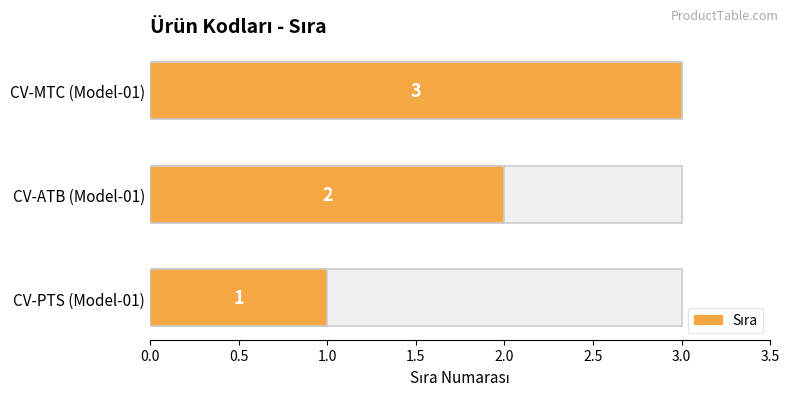

What is the sum of all values?

6